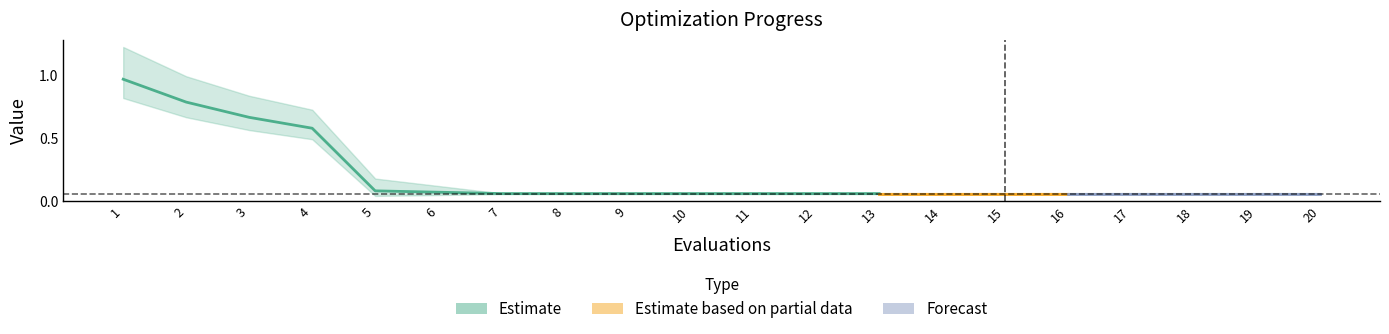

Does the chart have visible grid lines?

No